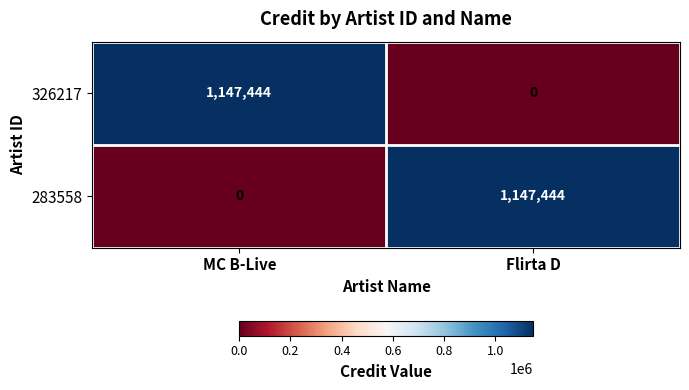

Reading left to right, transcribe all the data shown in this chart.

326217: MC B-Live=1147444	Flirta D=0
283558: MC B-Live=0	Flirta D=1147444